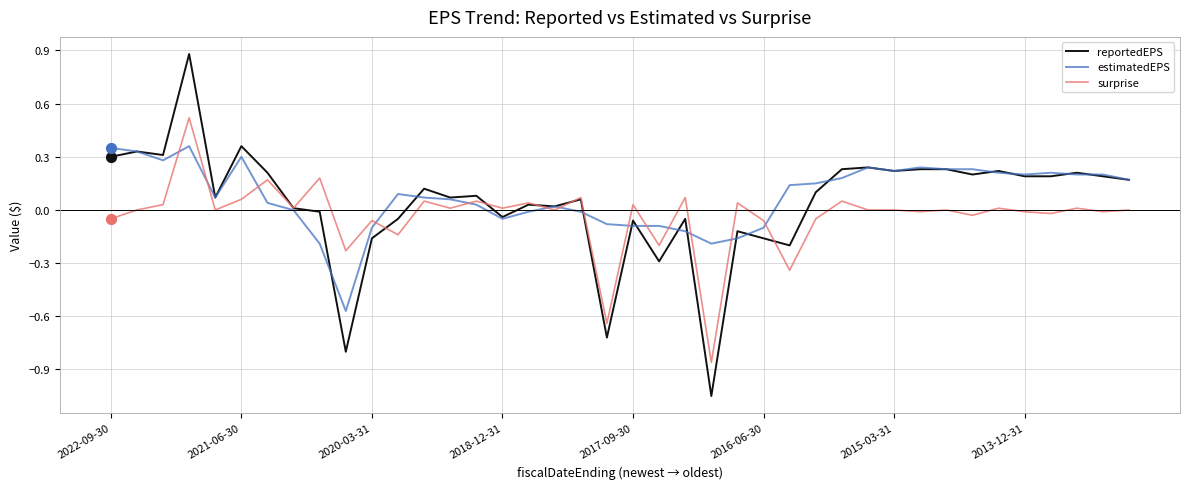

Which series has the largest range (max minus min)?

reportedEPS